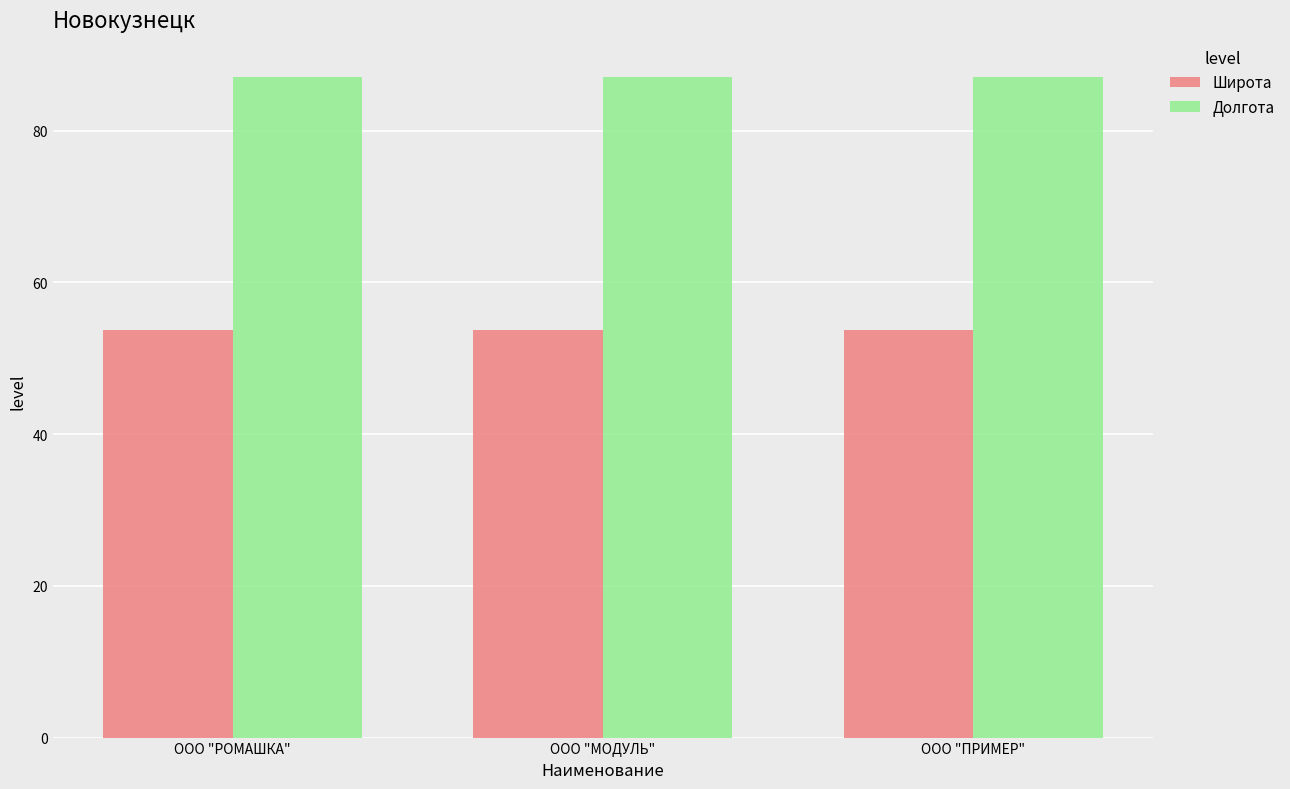

What is the highest value of the Широта series?

53.8